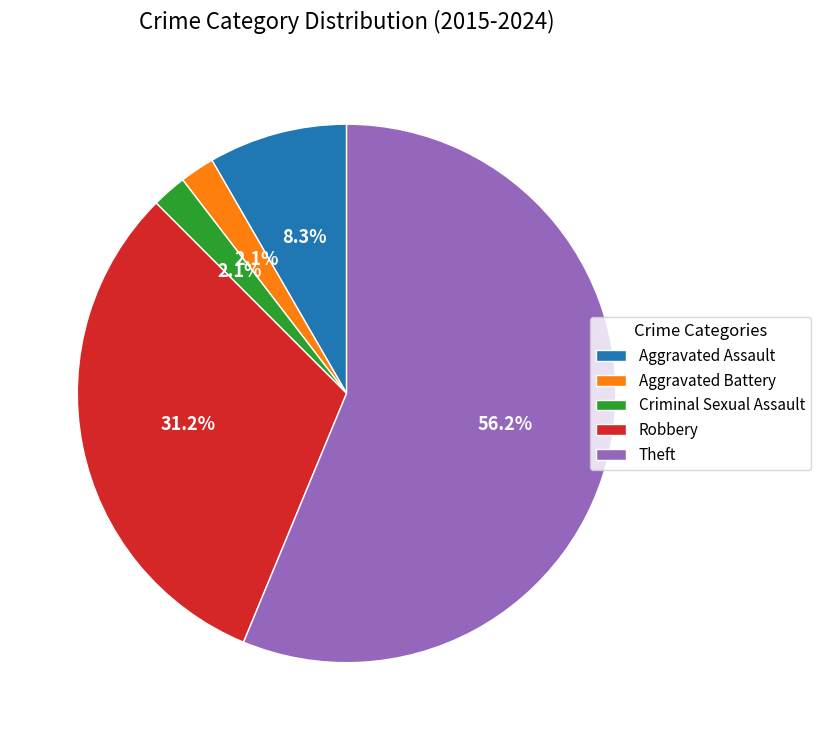

True or false: Theft accounts for 65% of the total.

False